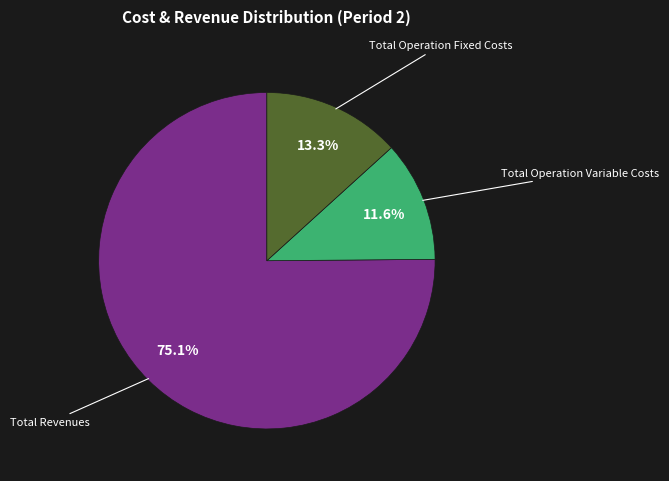

Does any single category account for the majority?

Yes